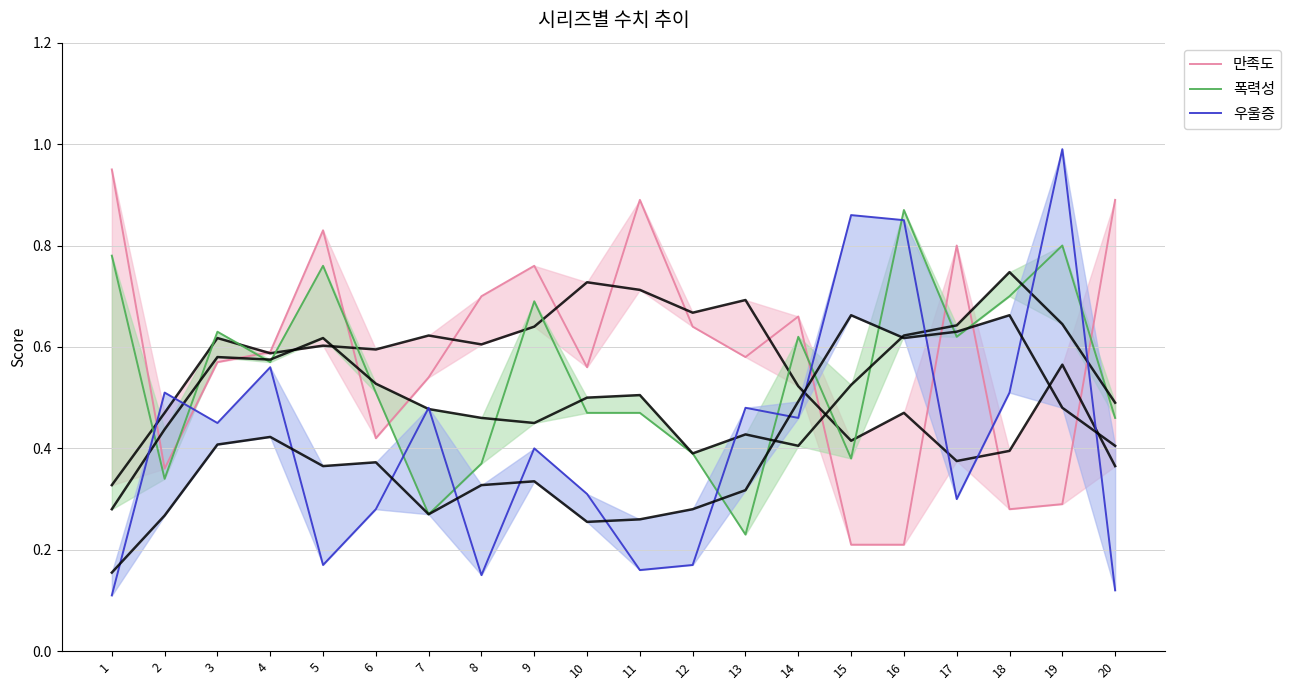

What is the greatest value displayed?

1.0